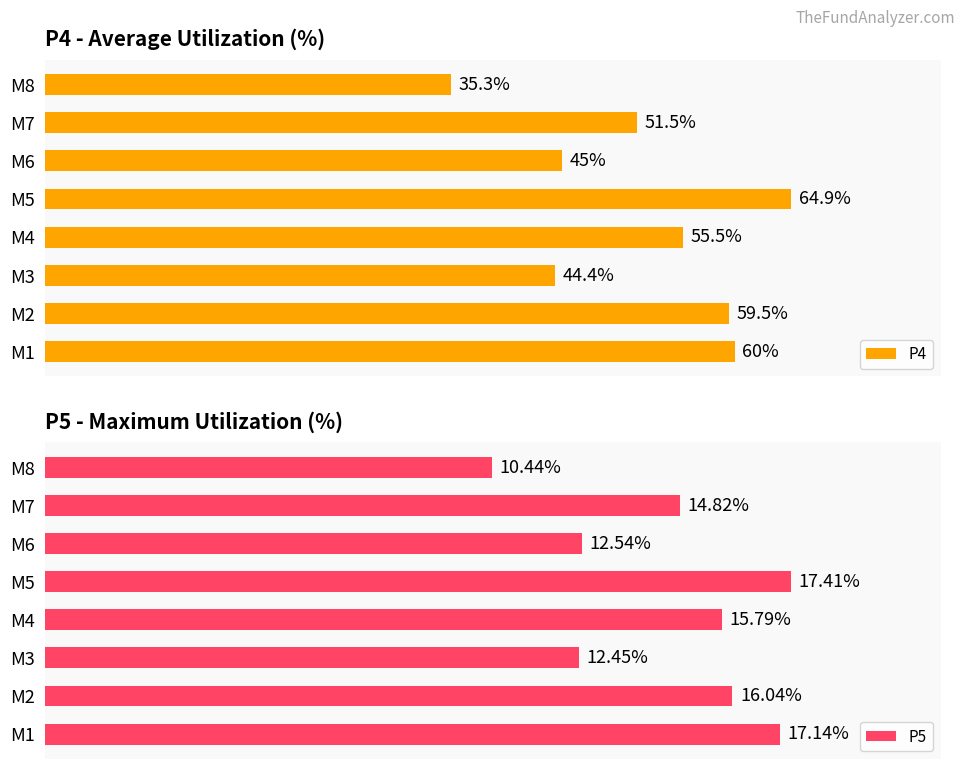

Which series has the largest range (max minus min)?

P4